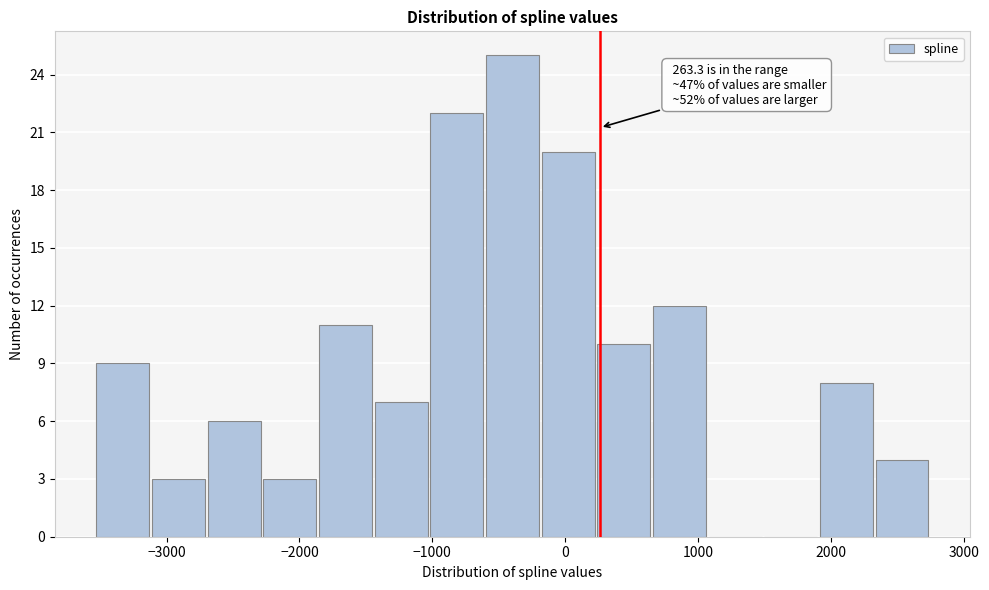

Which range on the x-axis has the tallest bar?

-600 to -200